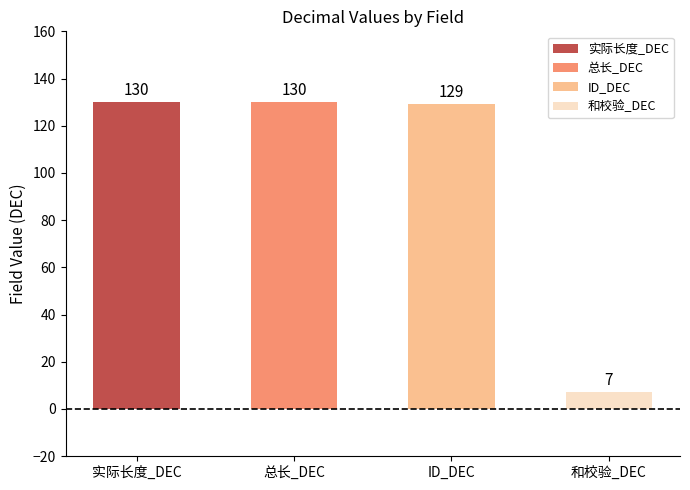

Reading right to left, what are all the values shown in this chart?

7	129	130	130